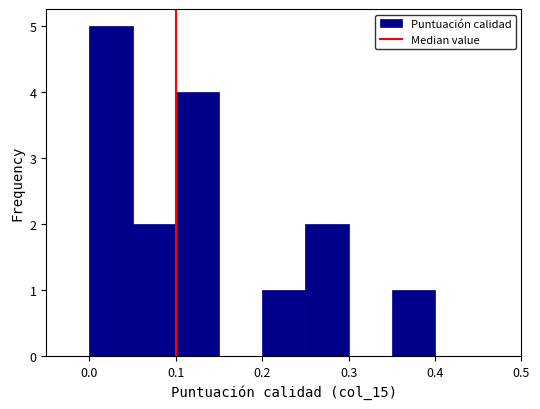

Reading left to right, list every bar in this chart as the range it spans on the x-axis followed by its height. The values are not printed on the chart, so give them approximately, as read against the axis.

0.00 to 0.05: 5
0.05 to 0.10: 2
0.10 to 0.15: 4
0.15 to 0.20: 0
0.20 to 0.25: 1
0.25 to 0.30: 2
0.30 to 0.35: 0
0.35 to 0.40: 1